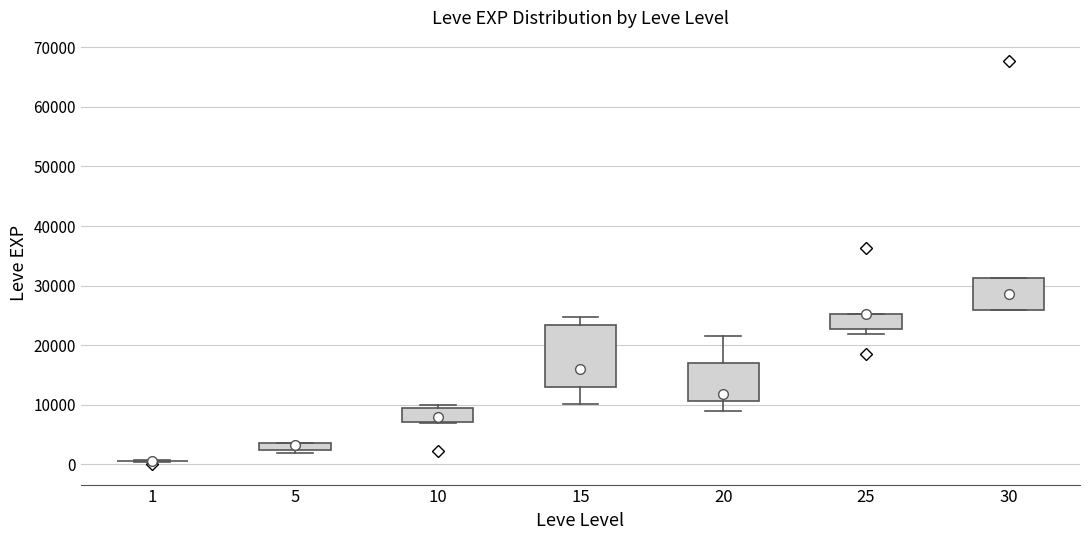

Where does the median line of the box at x = 10 sit on the y-axis? The values are not printed on the chart, so give them approximately, as read against the axis.

8000